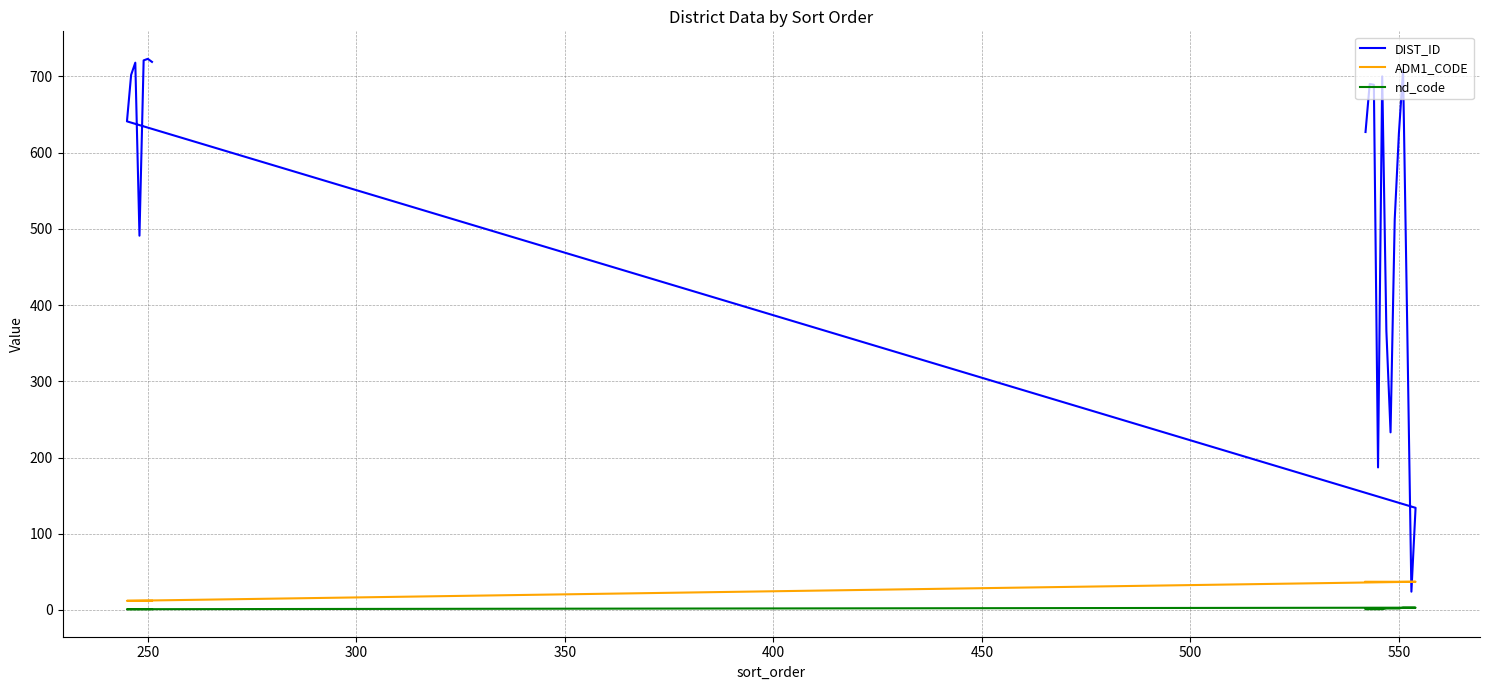

Is it true that DIST_ID equals 862 at 200?

False